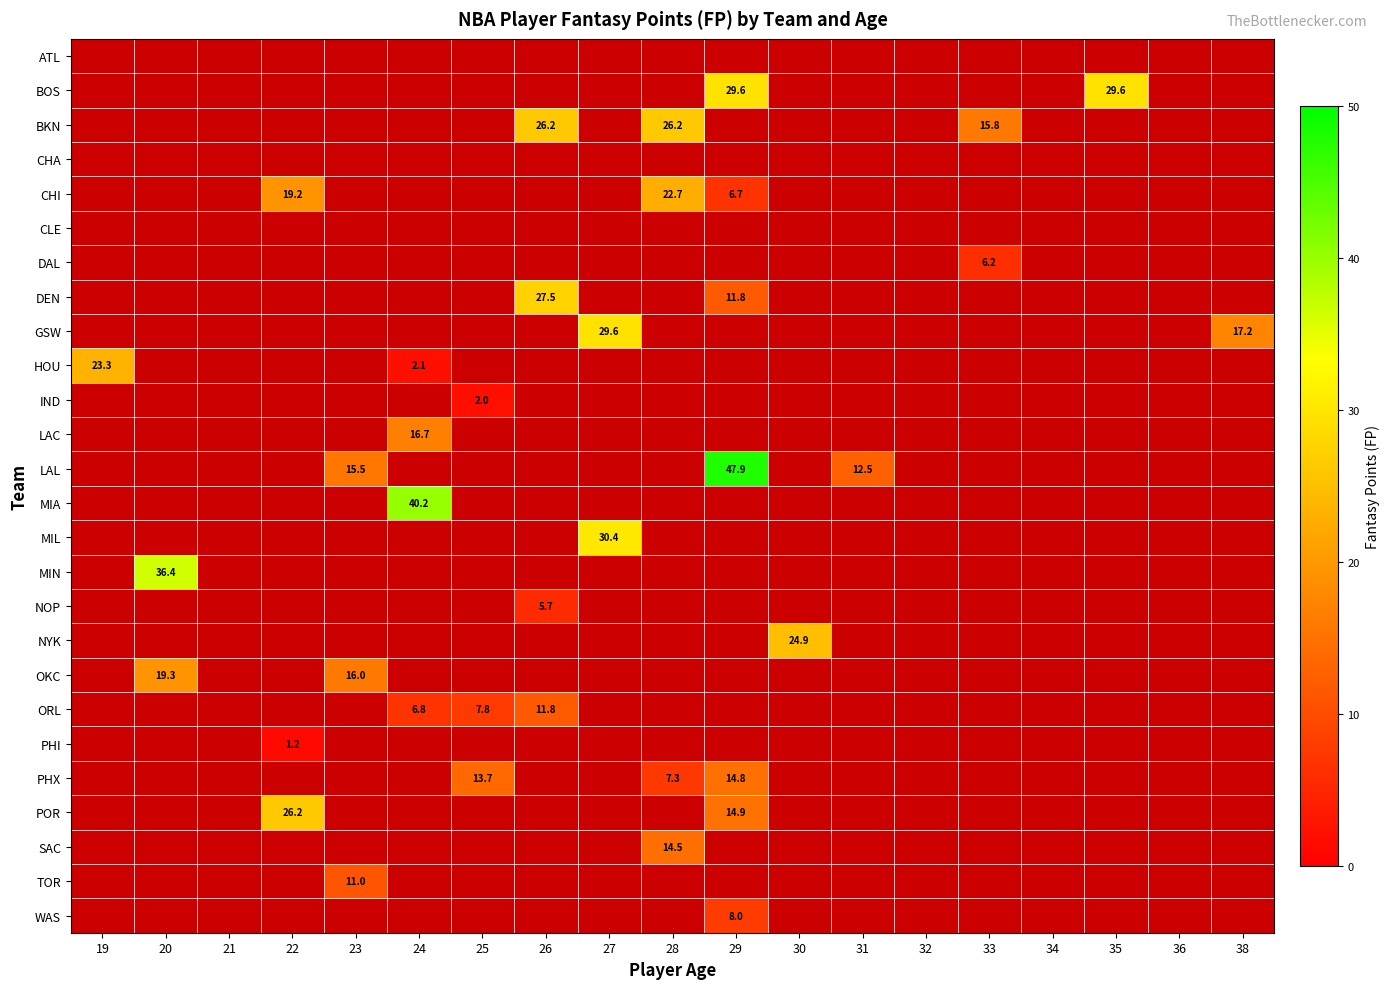

Count the number of categories in the chart.

19